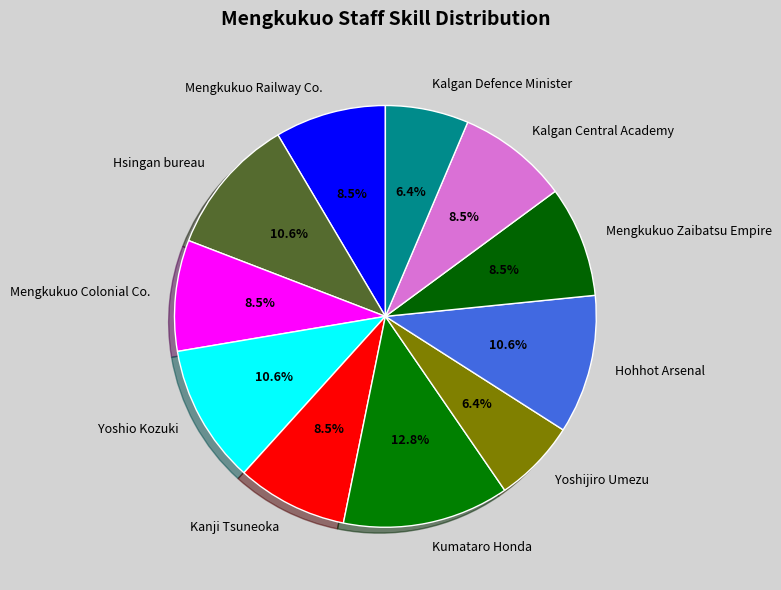

Approximately how many times larger is the value at Mengkukuo Railway Co. compared to Hsingan bureau?

0.8